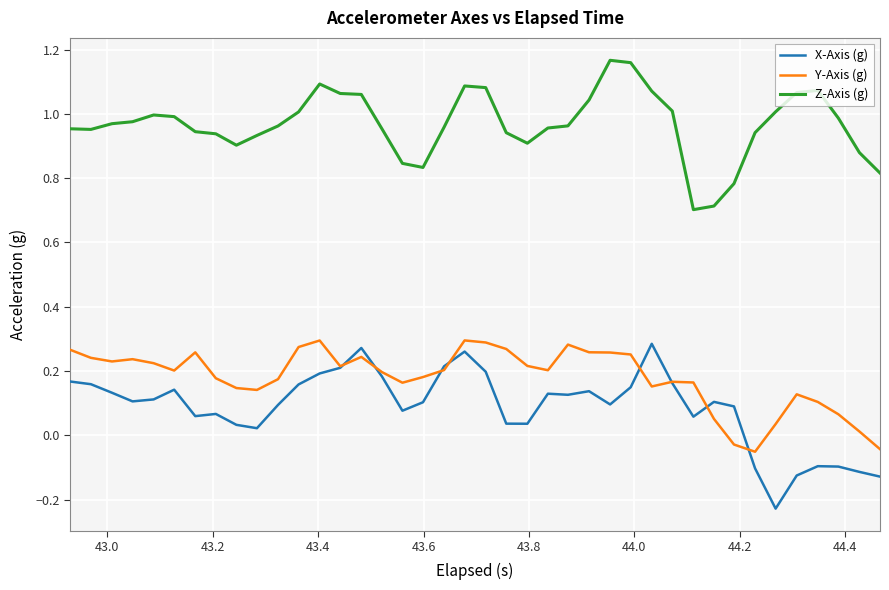

Which series has the largest total across all categories?

Z-Axis (g)